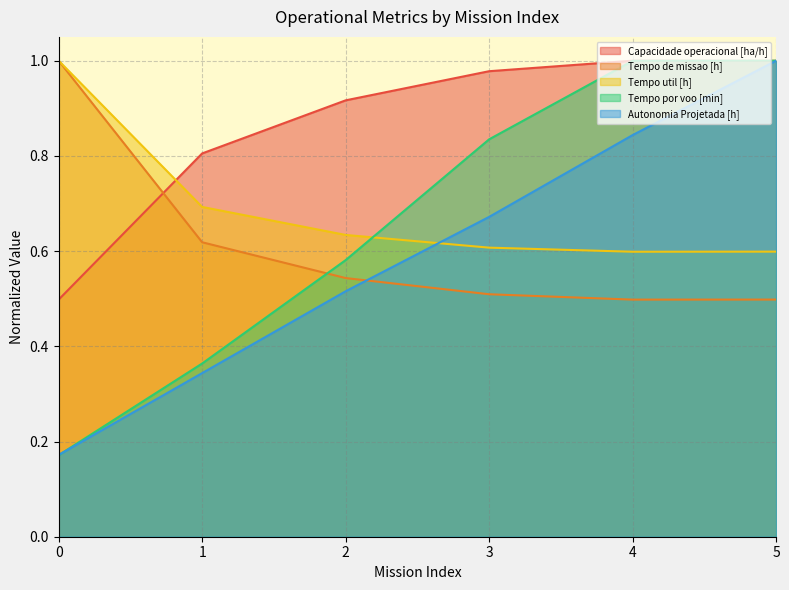

Which series has the largest range (max minus min)?

Tempo por voo [min]